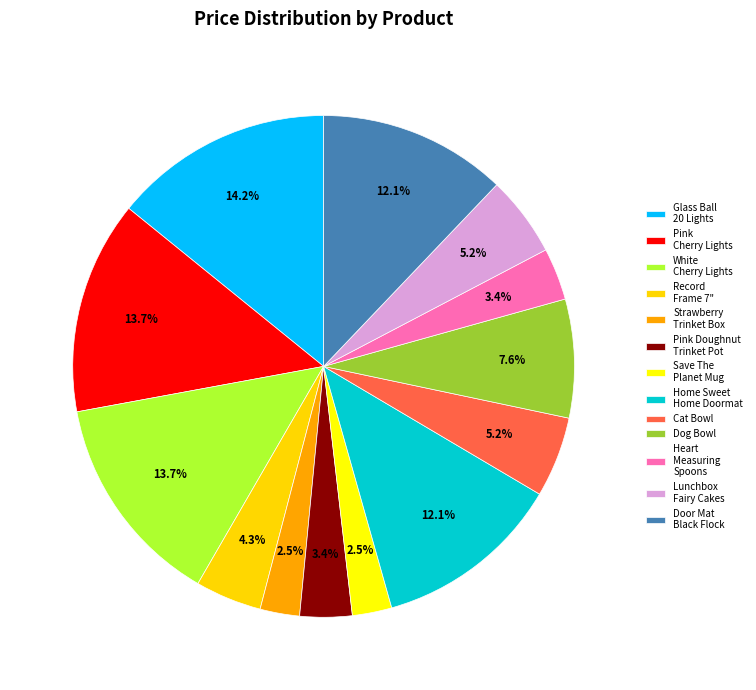

Does any single category account for the majority?

No